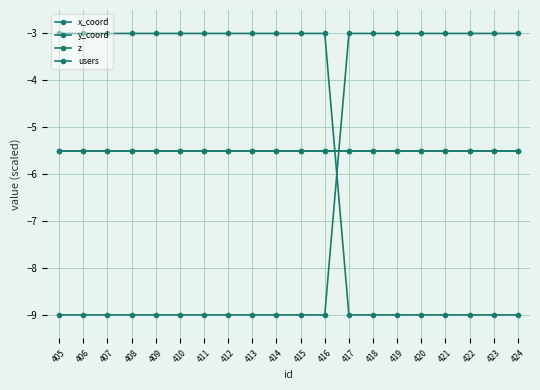

Which series has the largest total across all categories?

y_coord